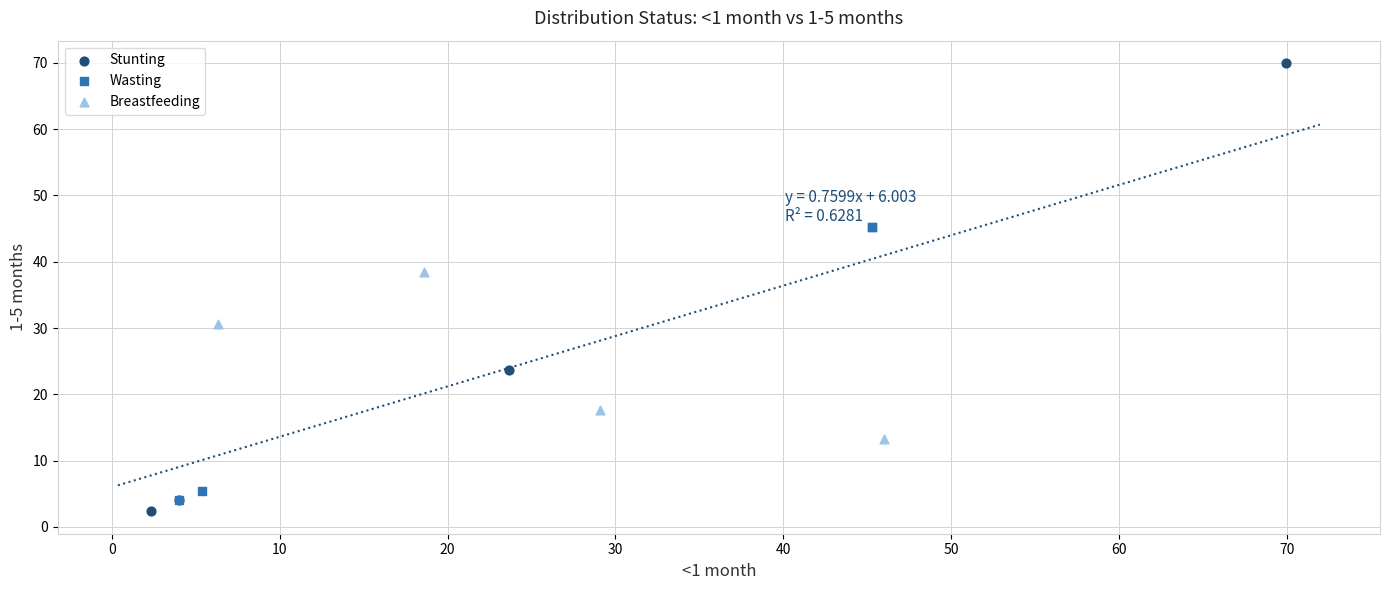

Which series has the widest spread of Y values?

Stunting